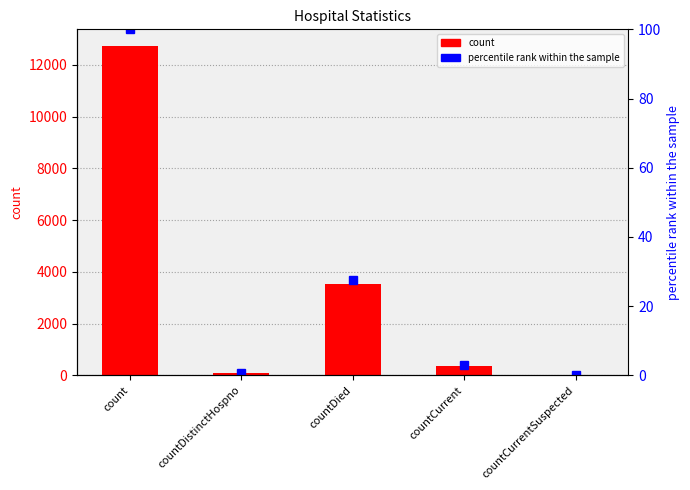

What position from the right is countCurrentSuspected?

1